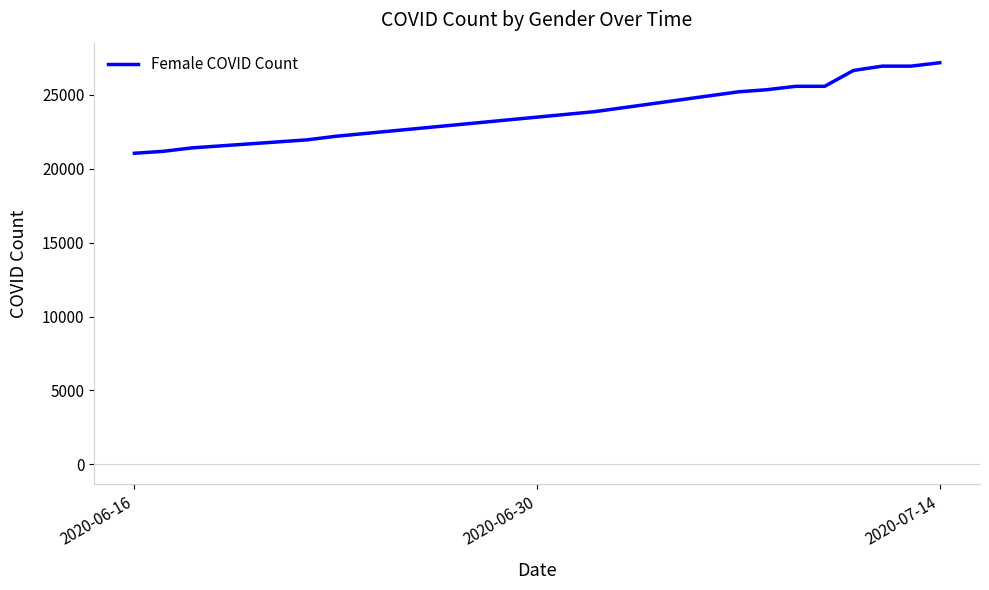

How many lines are shown in the chart?

1